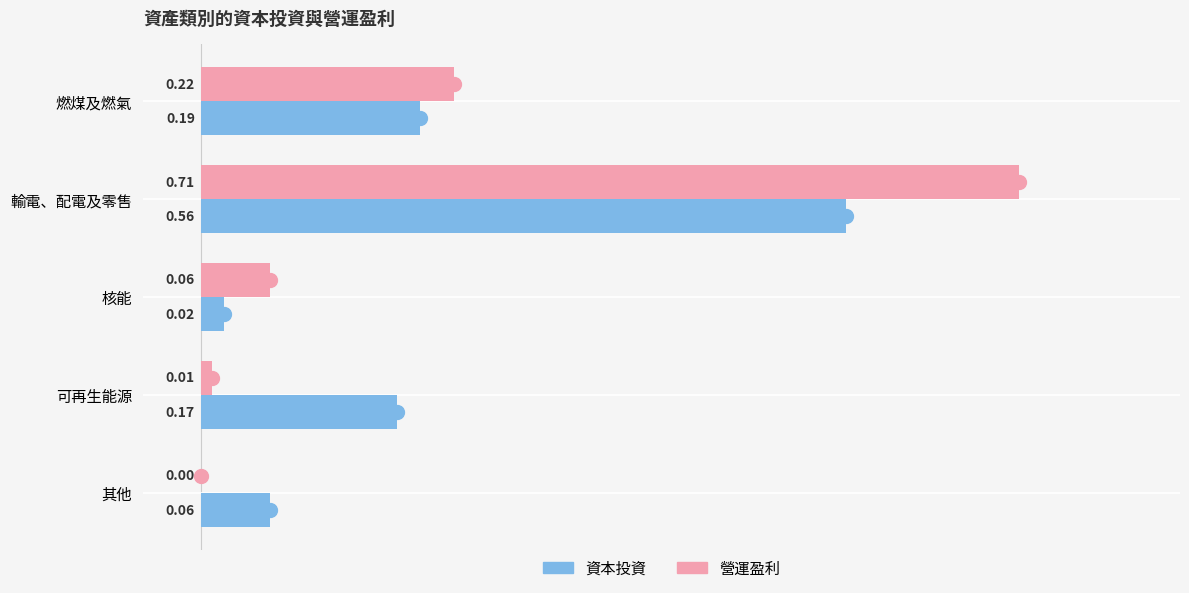

Which series reaches the maximum Y coordinate?

營運盈利